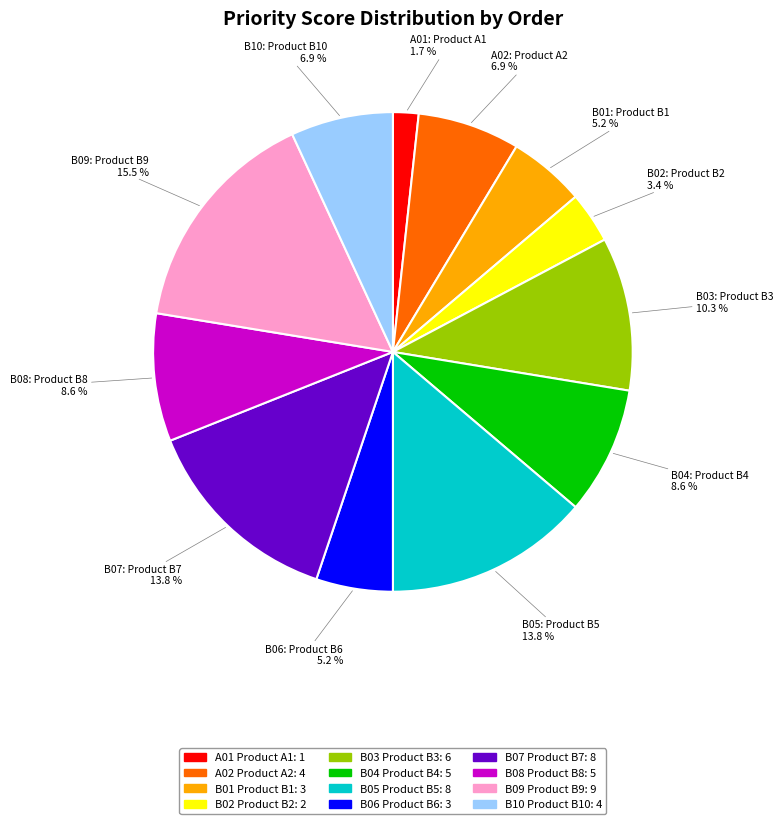

Approximately how many times larger is the value at B10 compared to B04?

0.8